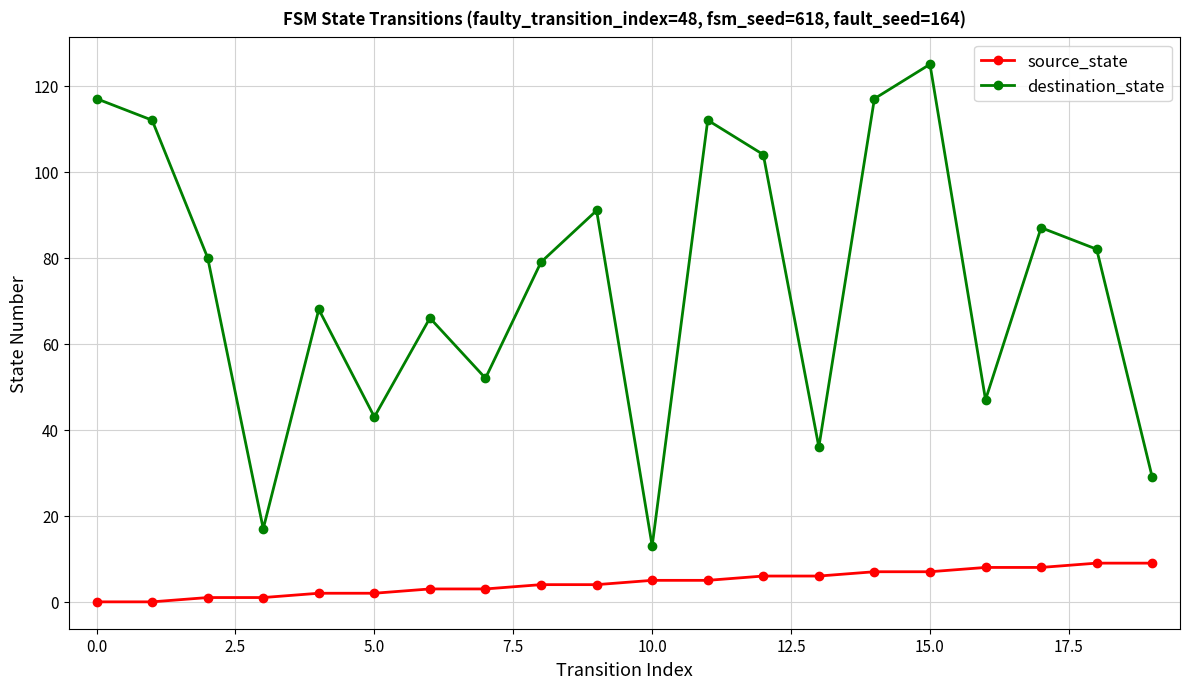

True or false: destination_state has more than 1 interior local peaks.

True